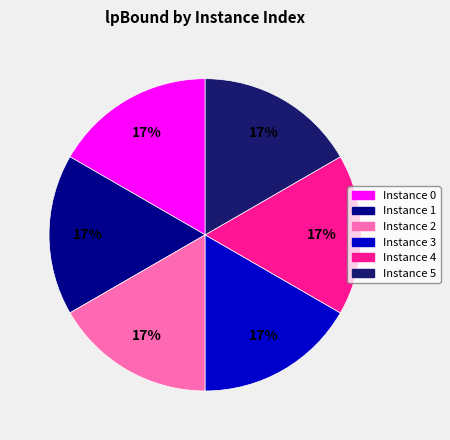

To the nearest percent, what is the average slice percentage?

17%